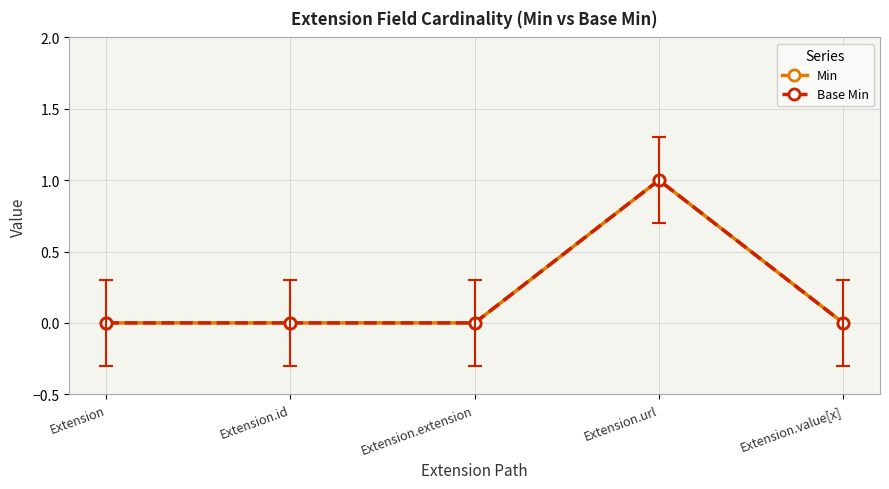

What position from the right is Extension?

5